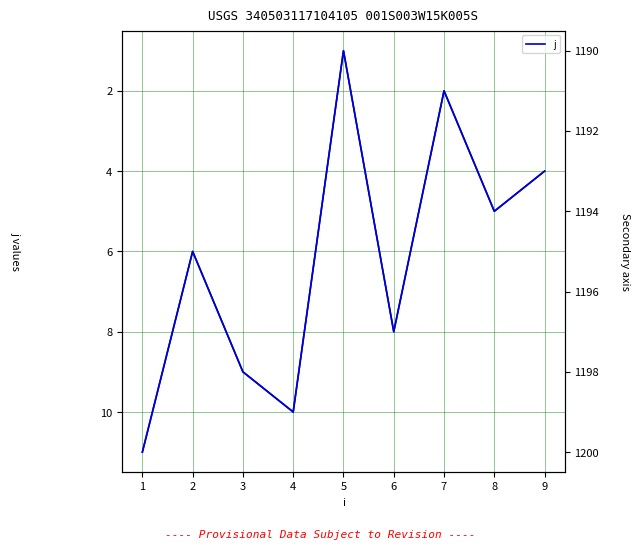

The j_right series shows 1200 at 1. True or false?

True